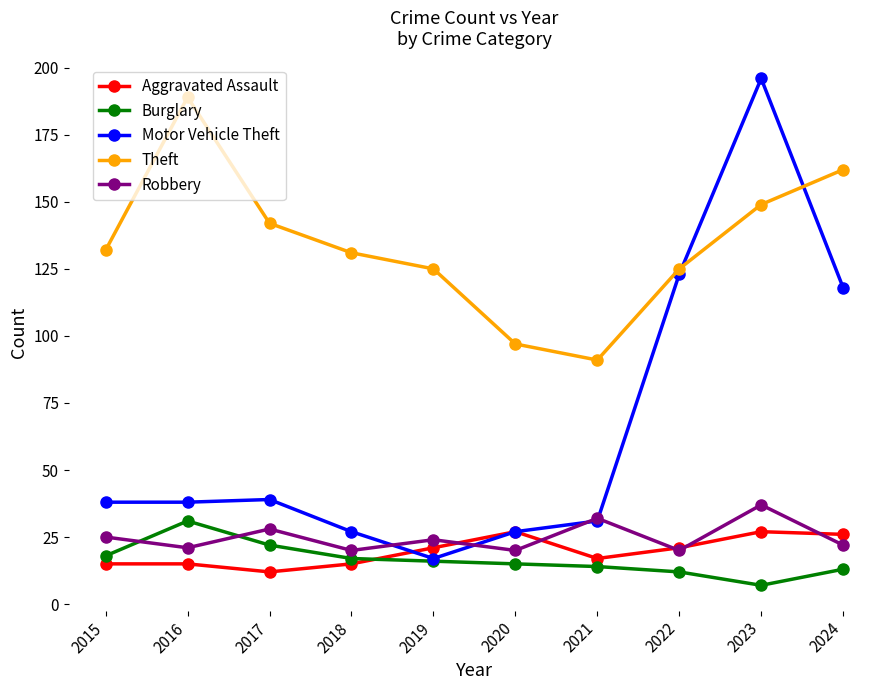

What is the spread (max minus min) of values at 2018?

116